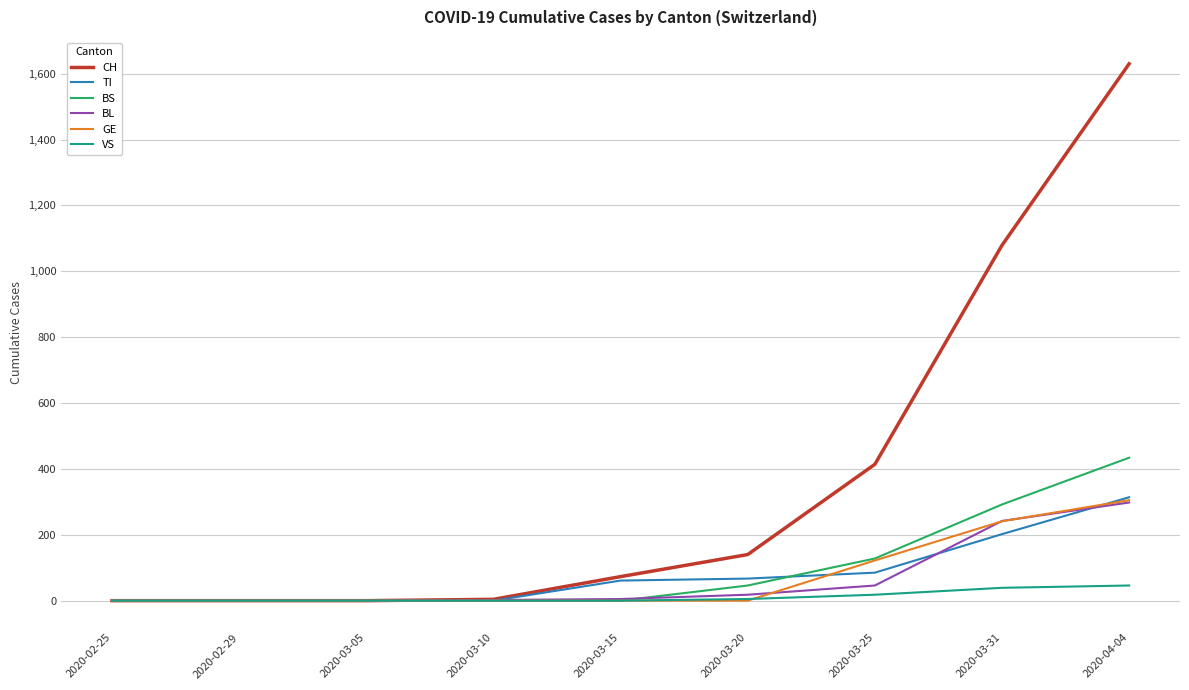

How many values in the GE series exceed 0?

3